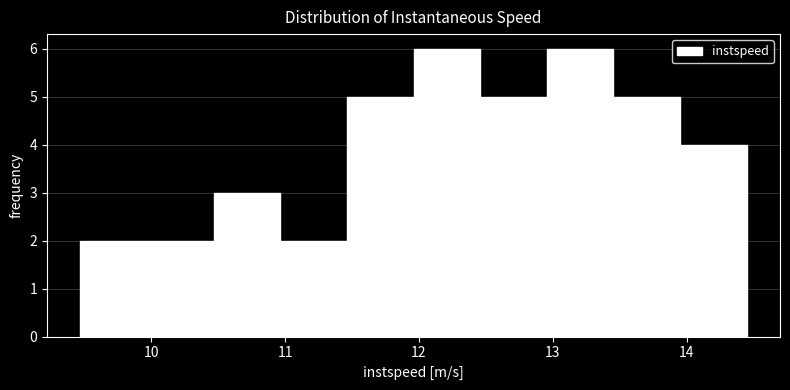

Reading left to right, list every bar in this chart as the range it spans on the x-axis followed by its height. Neither the bar edges nor the heights are printed on the chart, so give them approximately, as read against the axes.

9.5 to 10.0: 2
10.0 to 10.5: 2
10.5 to 11.0: 3
11.0 to 11.5: 2
11.5 to 12.0: 5
12.0 to 12.5: 6
12.5 to 13.0: 5
13.0 to 13.5: 6
13.5 to 14.0: 5
14.0 to 14.4: 4